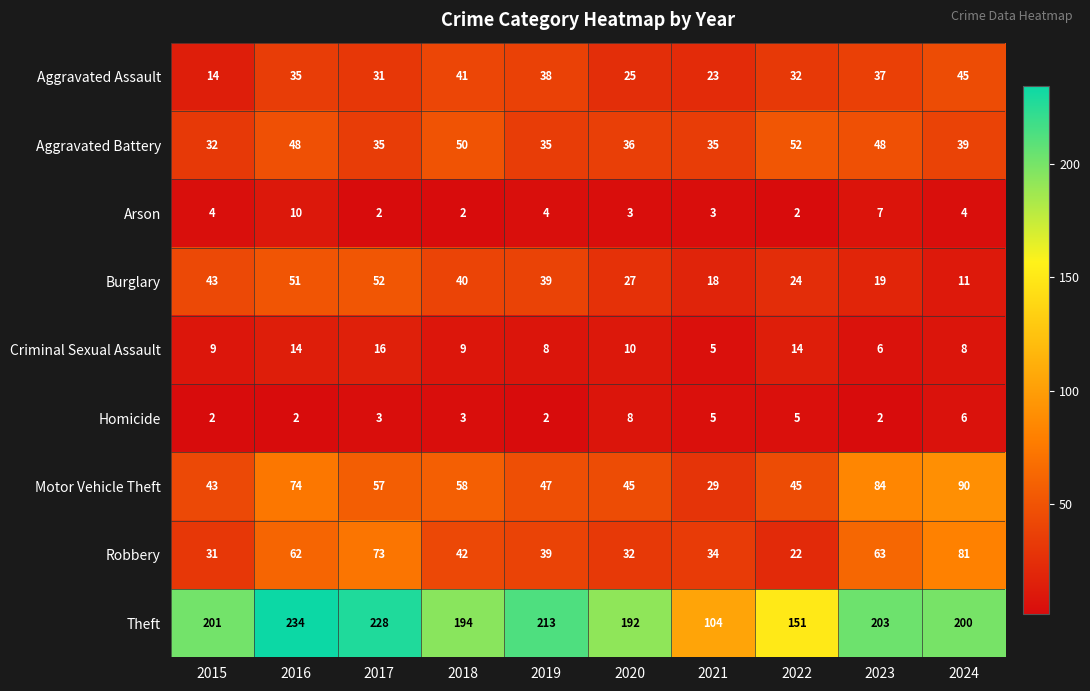

Count the number of data series in this chart.

9